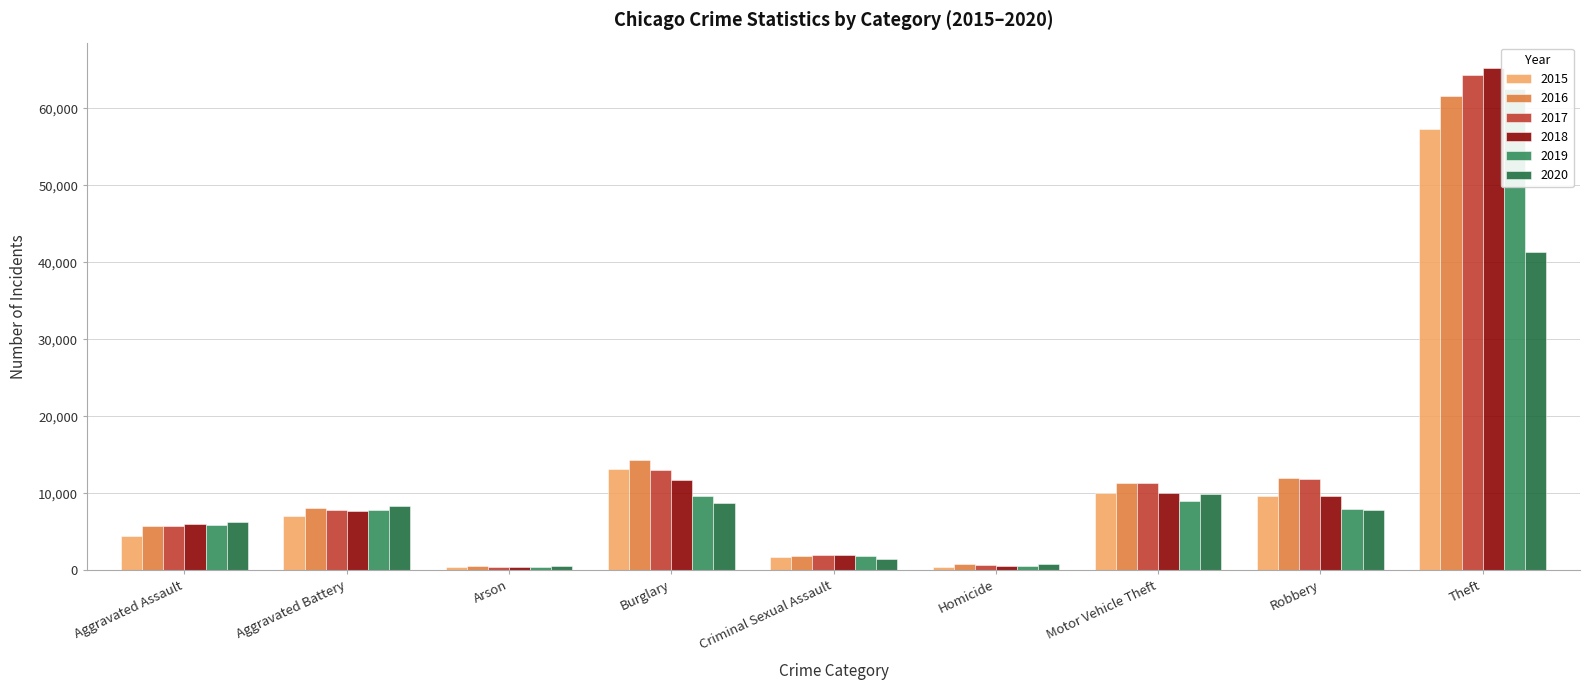

How many values in the 2017 series are below 7845?

4